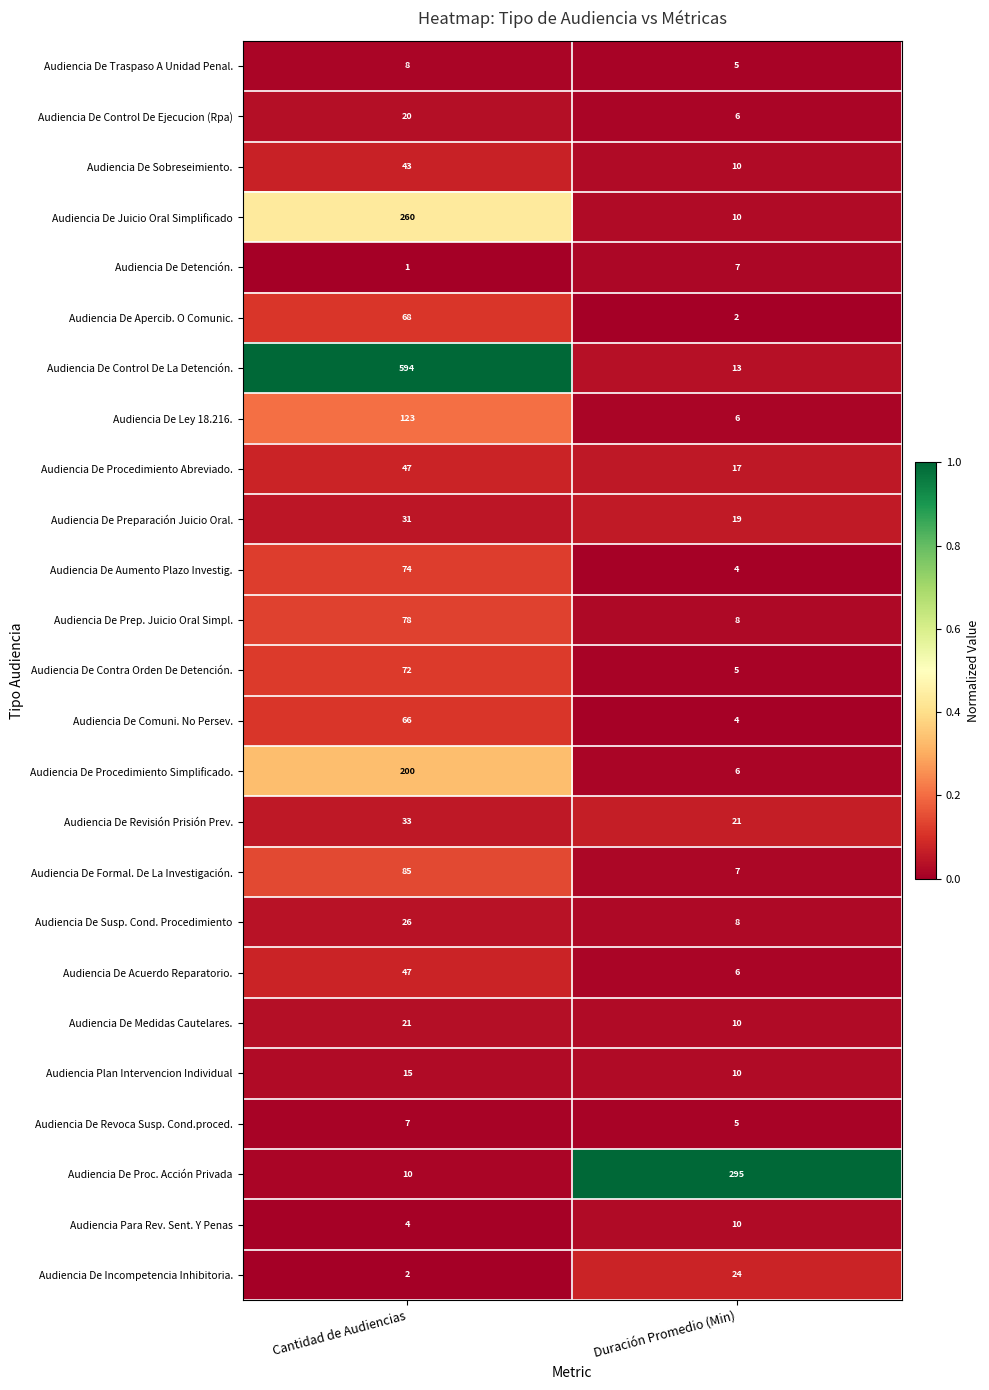

The value of Audiencia De Procedimiento Simplificado. at Cantidad de Audiencias is 94. True or false?

False